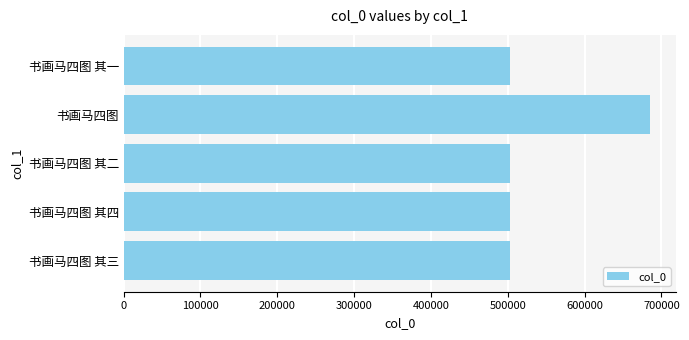

What is the maximum value shown in the chart?

684939